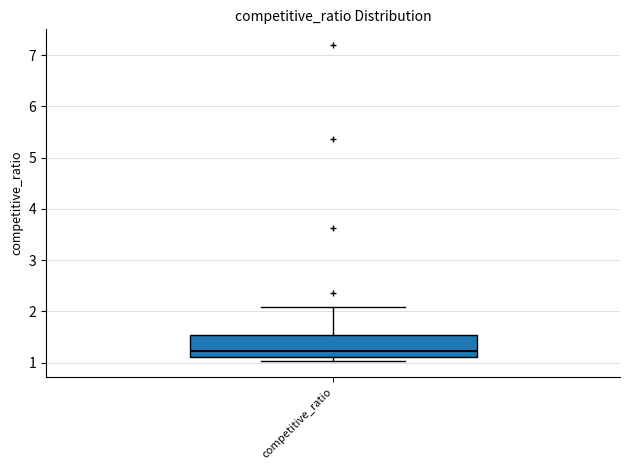

Transcribe this box plot: give where the median line is, the range the box spans, and where the two whiskers end, as read against the y-axis. The values are not printed on the chart, so give them approximately, as read against the axis.

median 1.2, box 1.1 to 1.5, whiskers 1.0 to 2.1